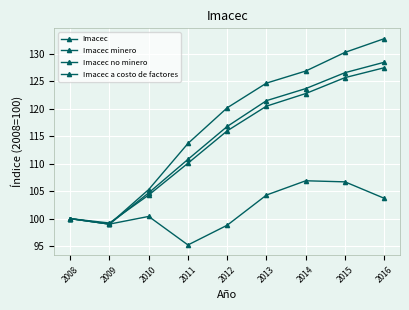

What is the total value across all series at 2008?

400.0